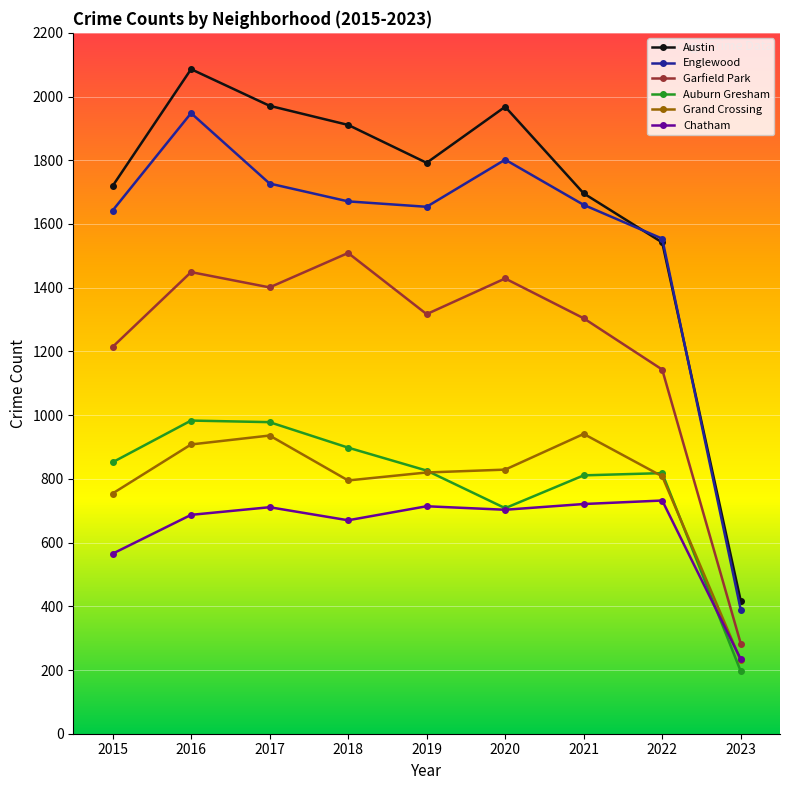

Which series has the largest range (max minus min)?

Austin